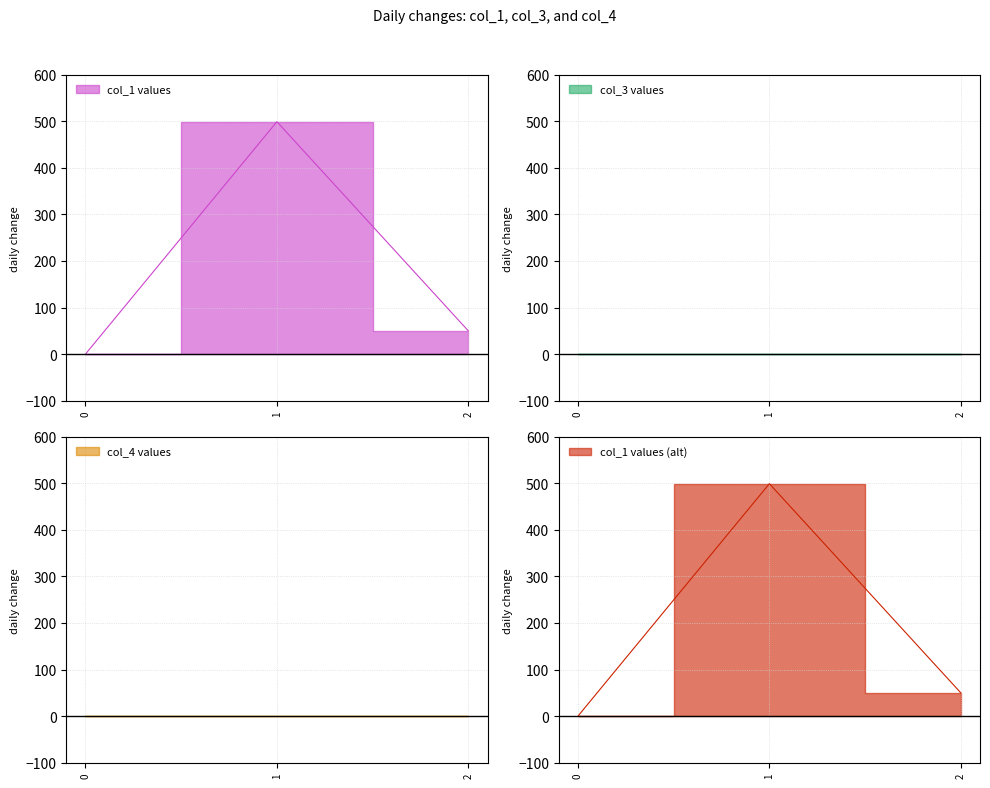

The value of col_4 at 2 is 0.0. True or false?

True